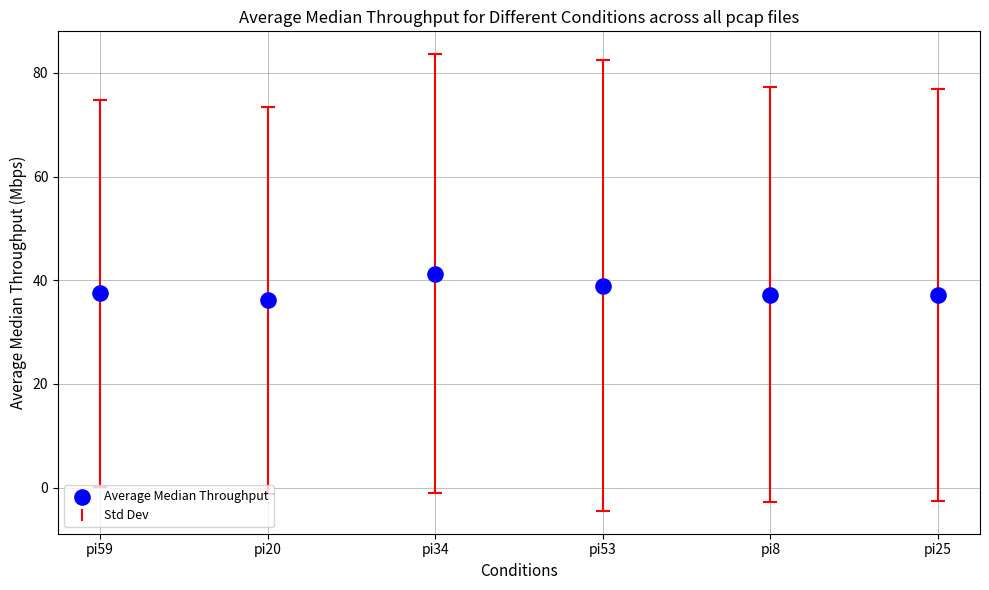

Count the number of points in this scatter plot.

6